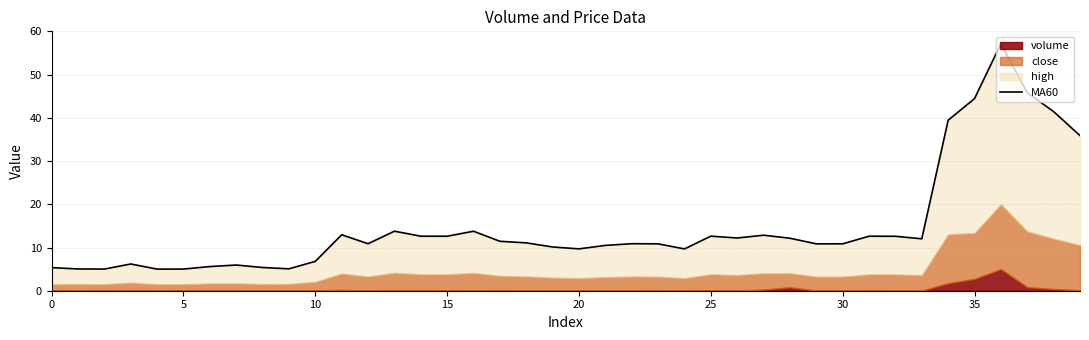

At which label does the data first exceed 11?

11